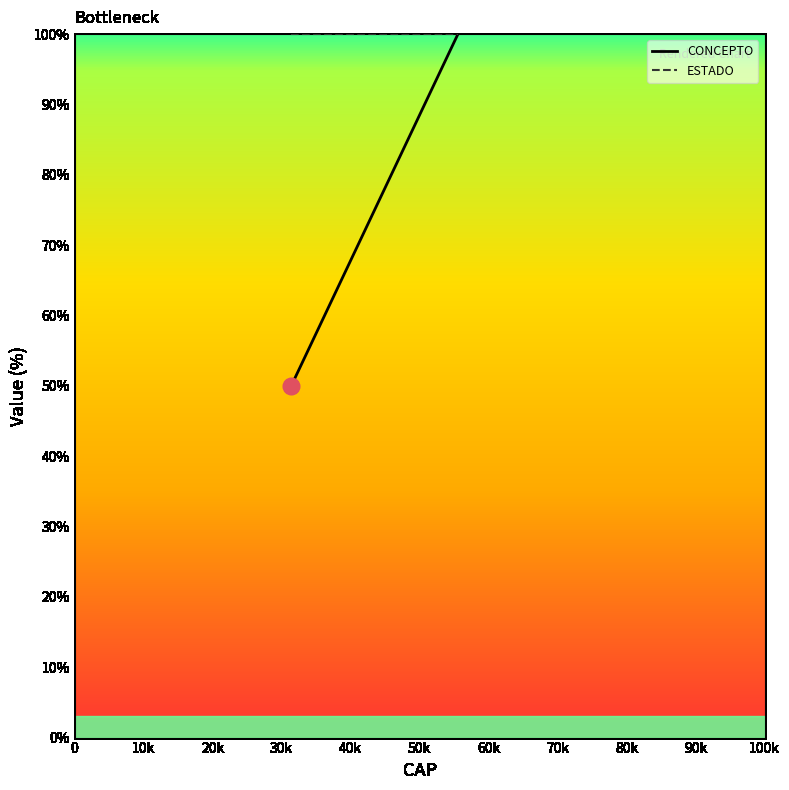

At how many categories does at least one series exceed 88?

3